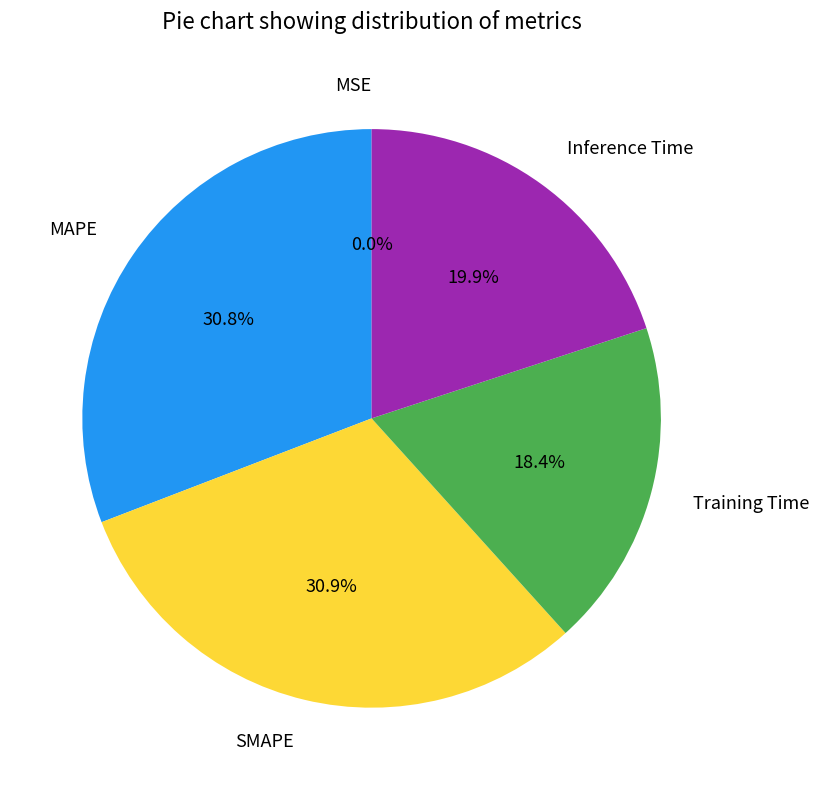

Is there any slice that represents more than half of the pie?

No